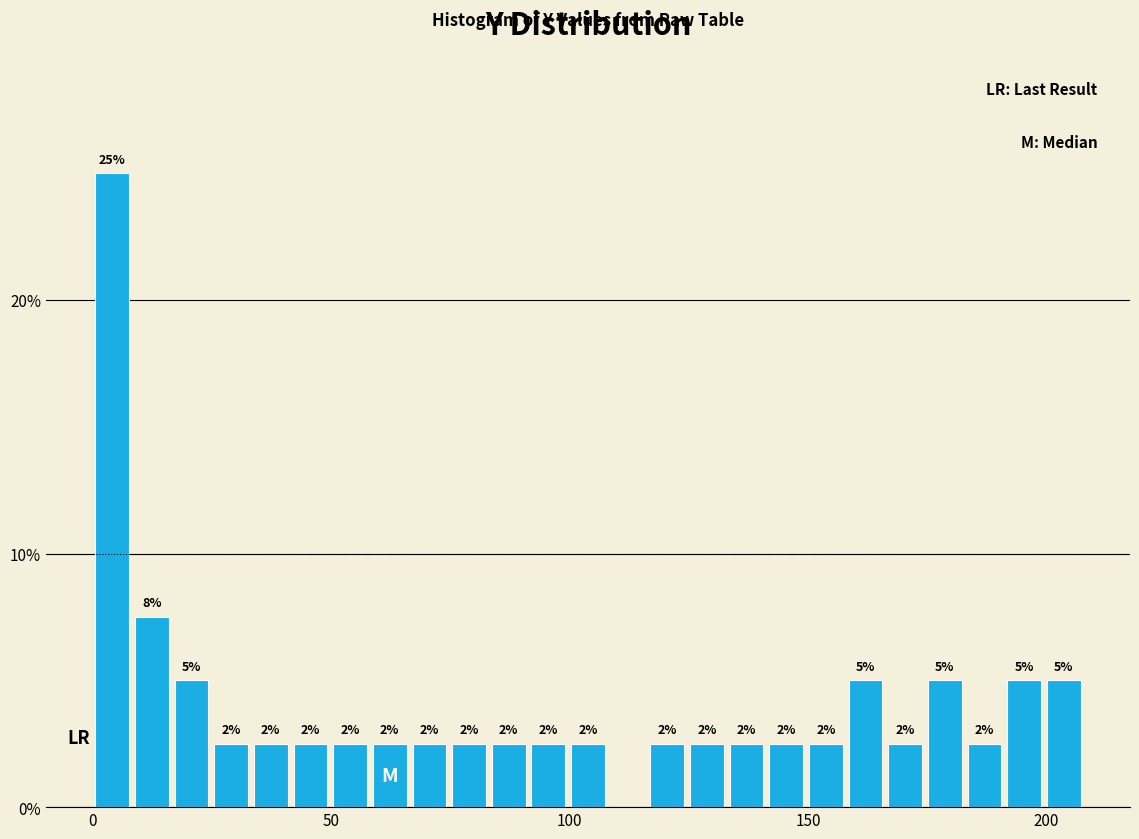

Read against the x-axis, roughly where is the centre of the tallest bar?

5